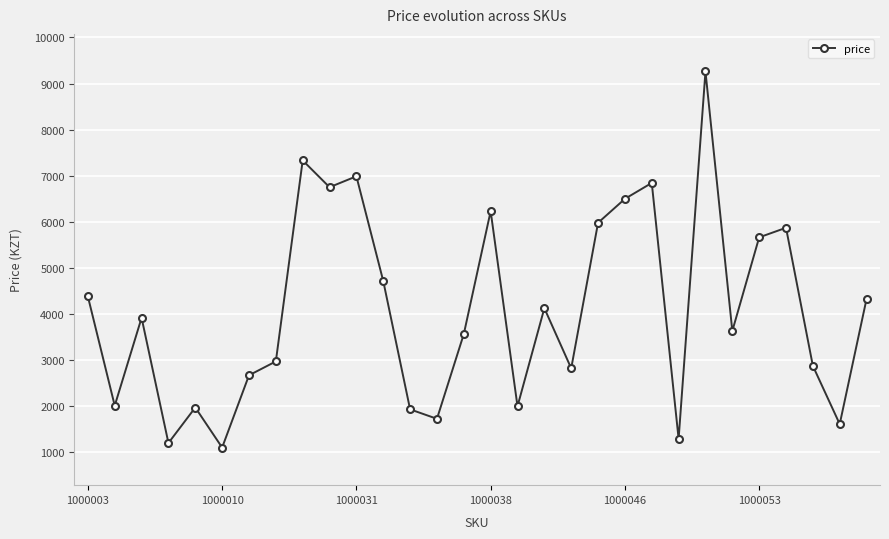

What is the minimum value shown in the chart?

1101